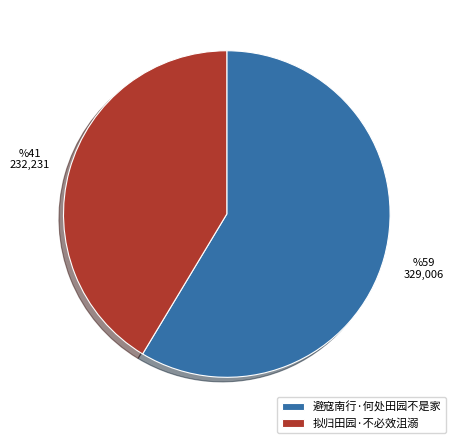

Rank the categories by value from highest to lowest.

避寇南行·何处田园不是家, 拟归田园·不必效沮溺